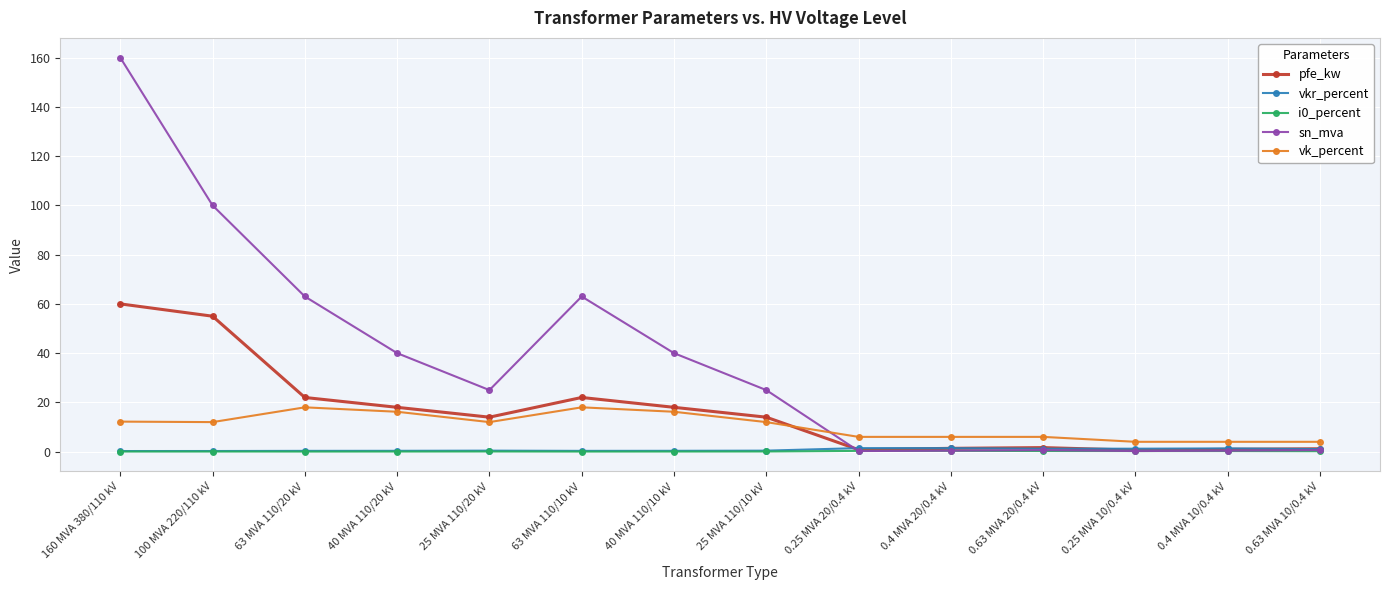

Which label corresponds to the largest value in the chart?

160 MVA 380/110 kV